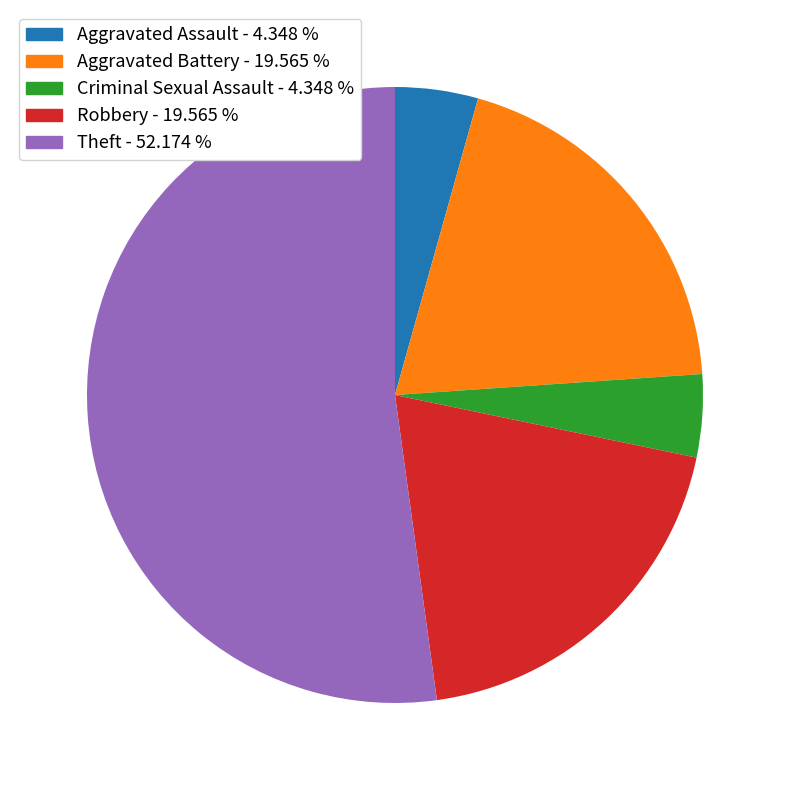

How many segments does this pie chart have?

5